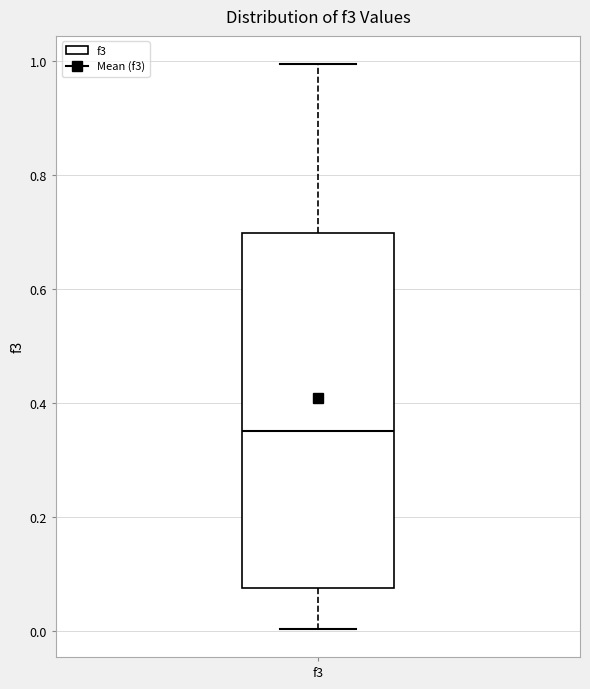

Read this box plot against the y-axis: the position of the median line, the range covered by the box, and the ends of both whiskers. The values are not printed on the chart, so give them approximately, as read against the axis.

median 0.36, box 0.08 to 0.70, whiskers 0.00 to 1.00